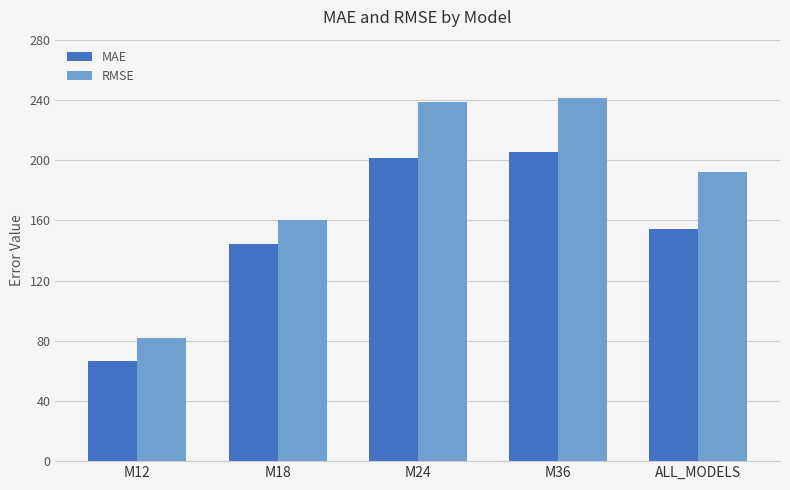

At M36, list the series in order from smallest to largest.

MAE, RMSE